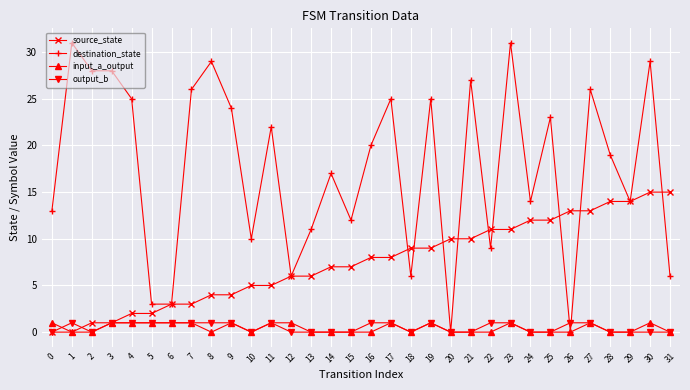

Which series has the largest total across all categories?

destination_state